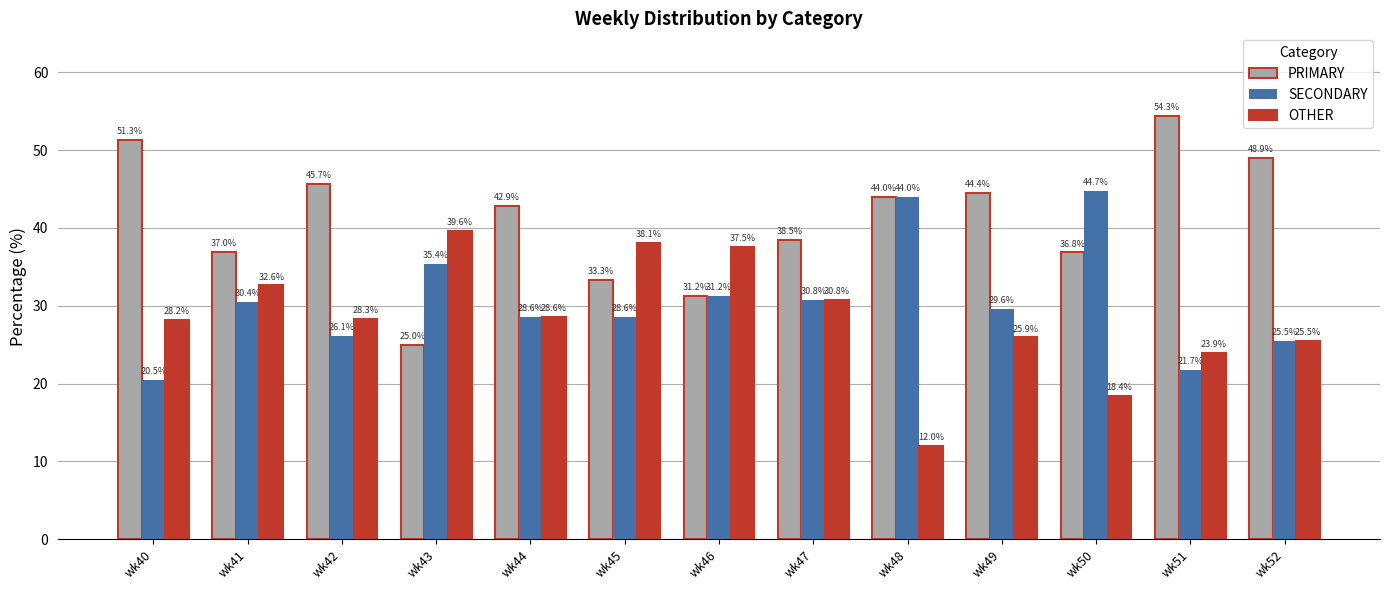

What is the difference between the second highest and minimum values in the OTHER series?

26.1